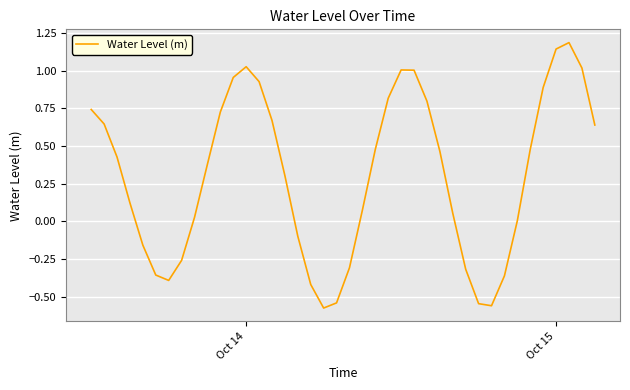

What is the greatest value displayed?

1.2